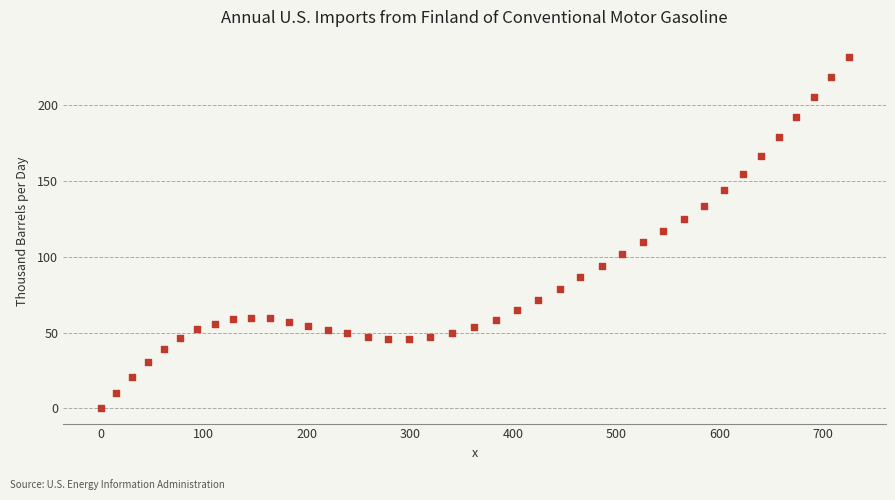

What is the range of Y values (max minus min)?

231.6